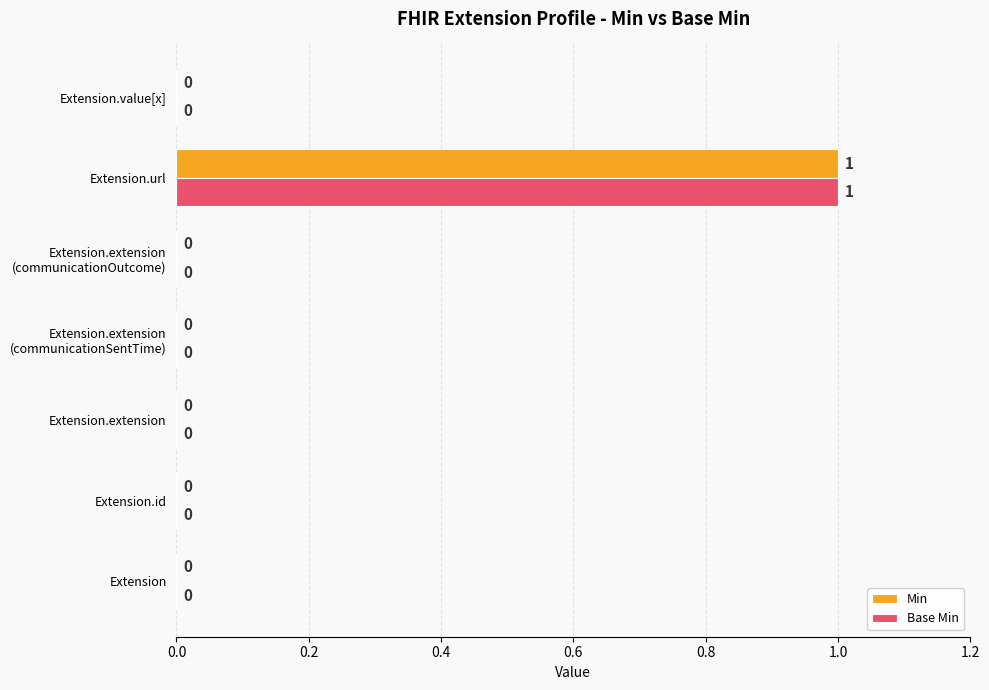

Is the value of Base Min at Extension greater than the value of Min at Extension.url?

No